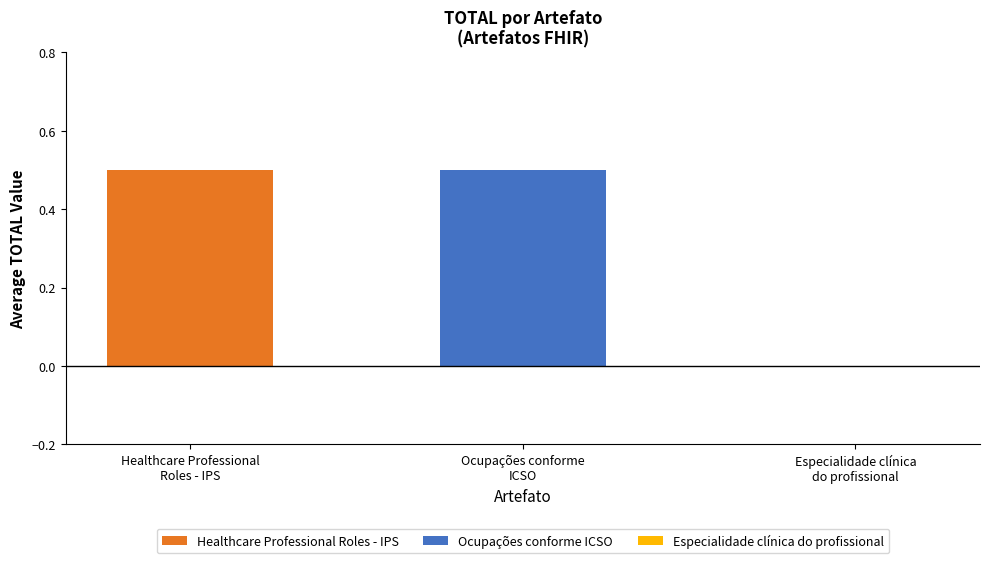

What position from the right is Ocupações conforme ICSO?

2